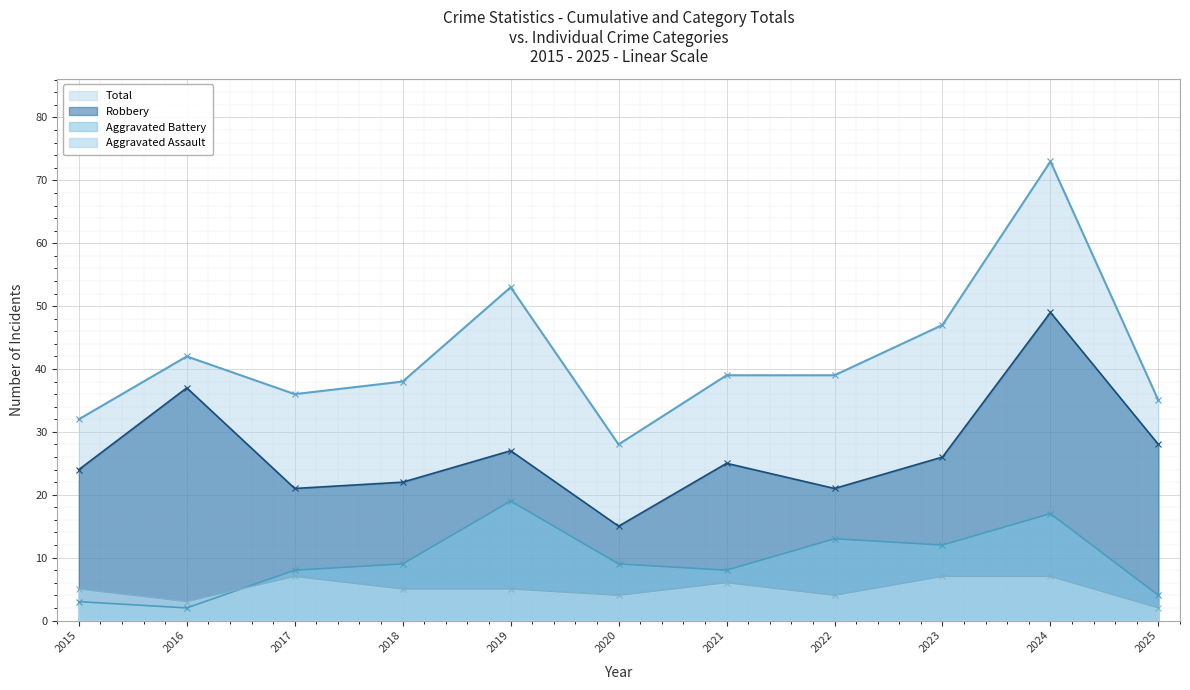

At which category is the sum across all series the highest?

2024